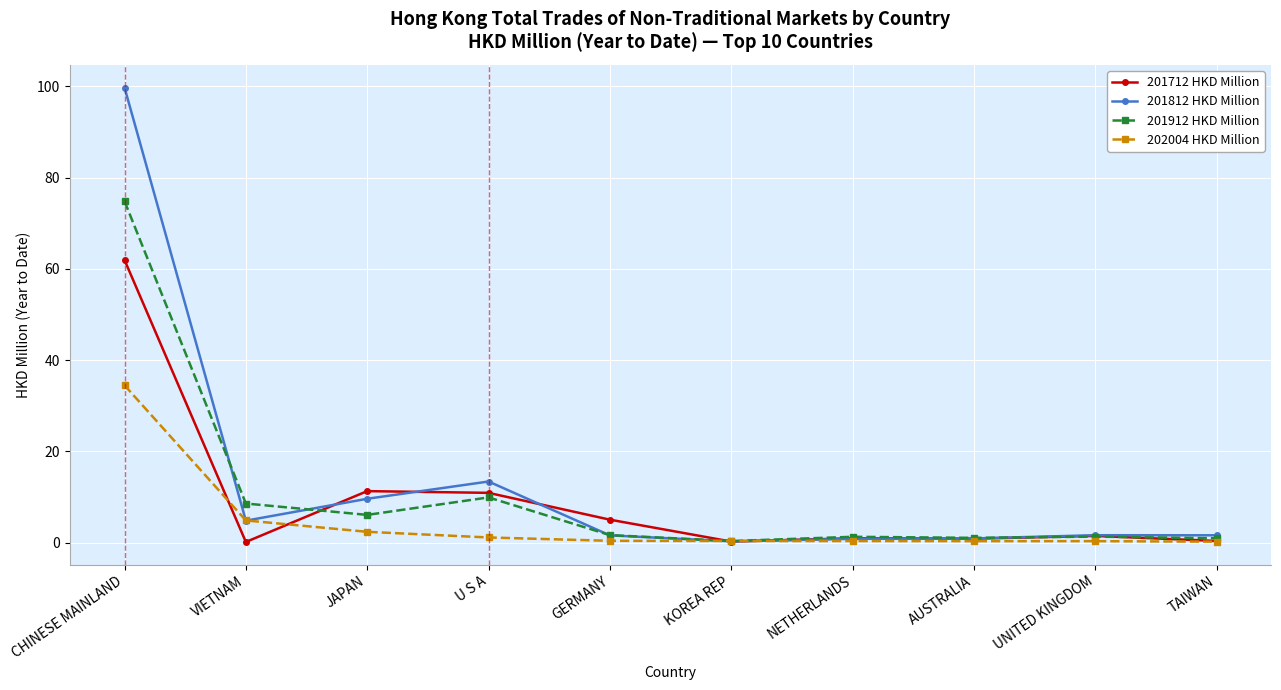

List the series in order of their peak value, lowest first.

202004 HKD Million, 201712 HKD Million, 201912 HKD Million, 201812 HKD Million